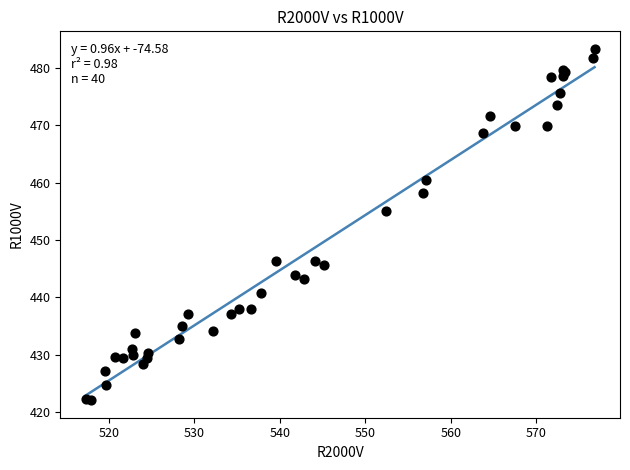

What Y value in the scatter plot is closest to 452?

455.1